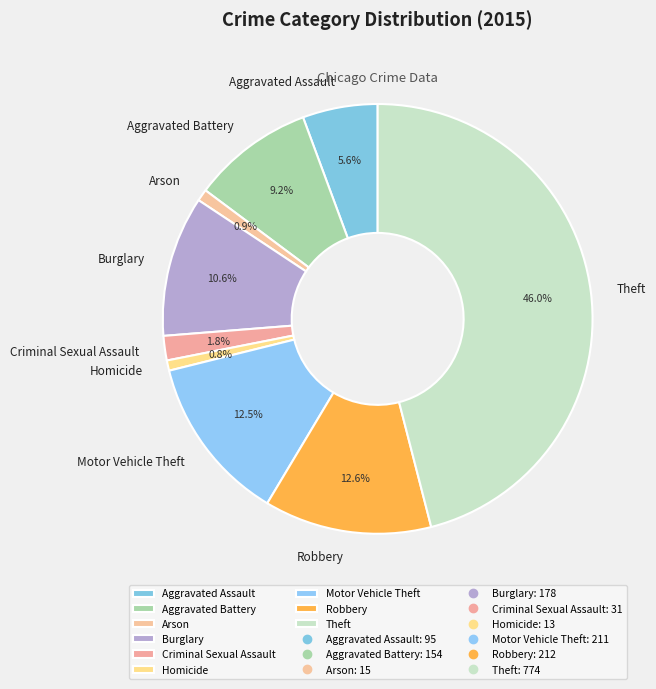

Approximately how many times larger is the value at Criminal Sexual Assault compared to Aggravated Assault?

0.3